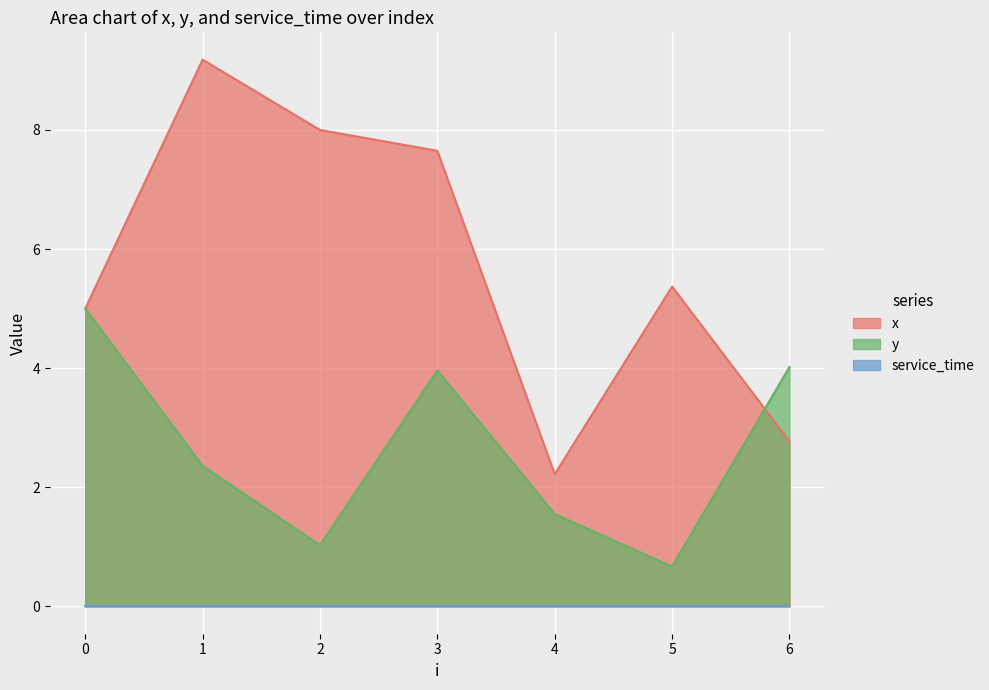

How many values in the y series exceed 2?

4